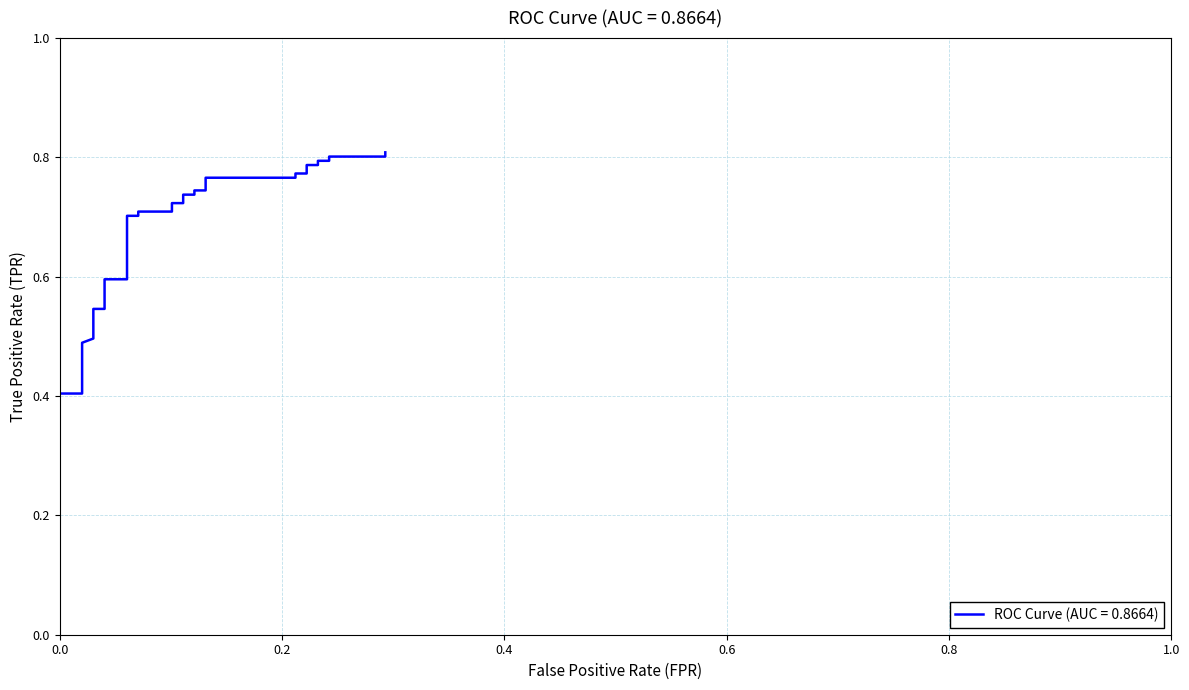

Does the chart display data point markers on the line(s)?

No